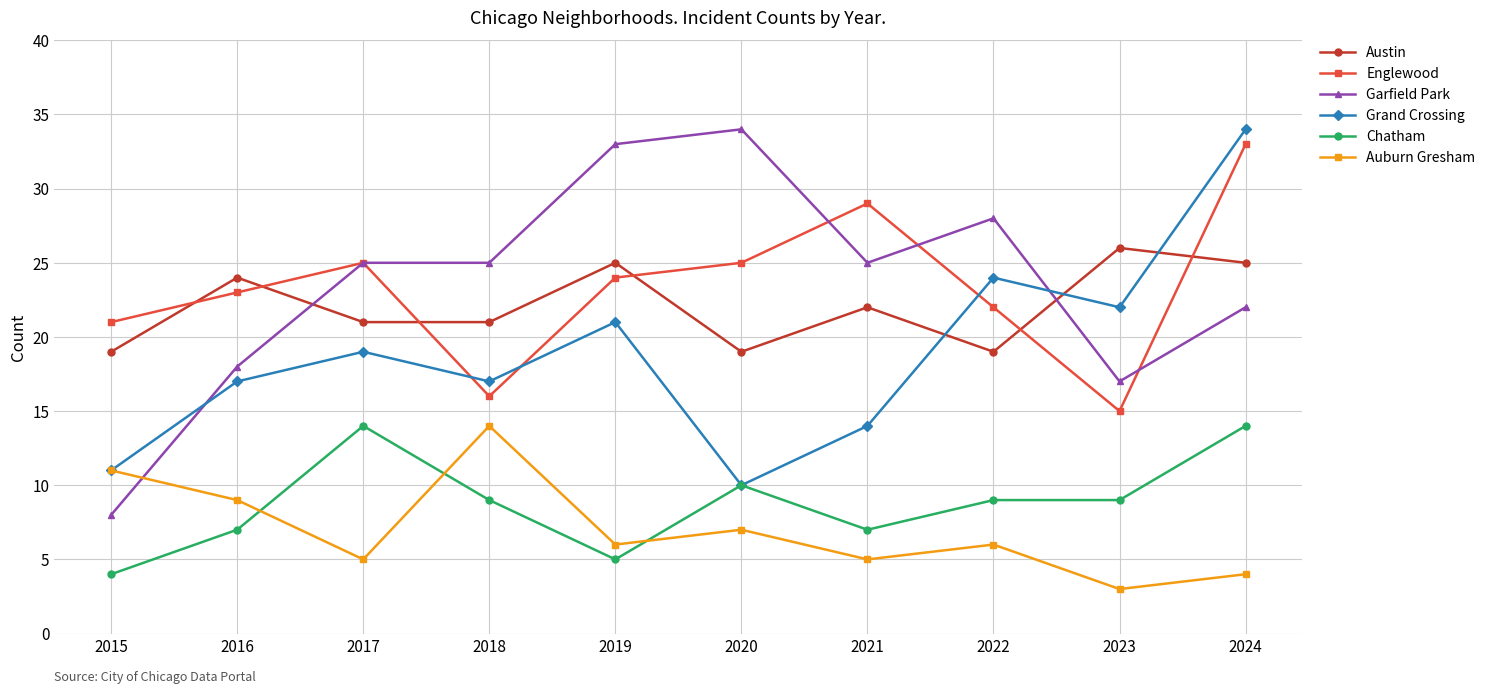

Reading right to left, extract all data points from this chart.

Austin: 2024=25	2023=26	2022=19	2021=22	2020=19	2019=25	2018=21	2017=21	2016=24	2015=19
Englewood: 2024=33	2023=15	2022=22	2021=29	2020=25	2019=24	2018=16	2017=25	2016=23	2015=21
Garfield Park: 2024=22	2023=17	2022=28	2021=25	2020=34	2019=33	2018=25	2017=25	2016=18	2015=8
Grand Crossing: 2024=34	2023=22	2022=24	2021=14	2020=10	2019=21	2018=17	2017=19	2016=17	2015=11
Chatham: 2024=14	2023=9	2022=9	2021=7	2020=10	2019=5	2018=9	2017=14	2016=7	2015=4
Auburn Gresham: 2024=4	2023=3	2022=6	2021=5	2020=7	2019=6	2018=14	2017=5	2016=9	2015=11